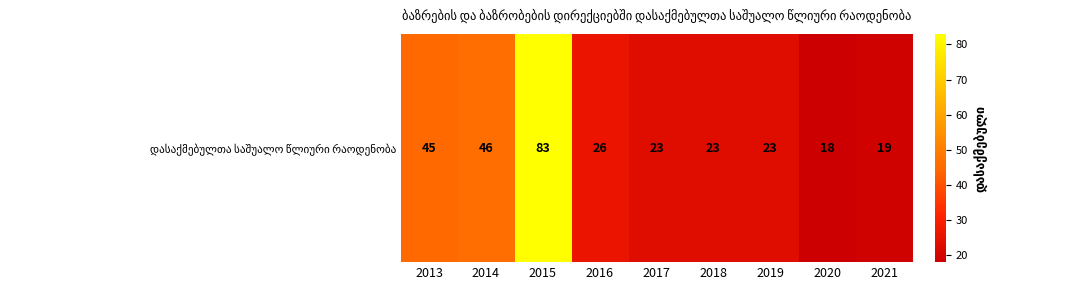

What is the minimum value shown in the chart?

18